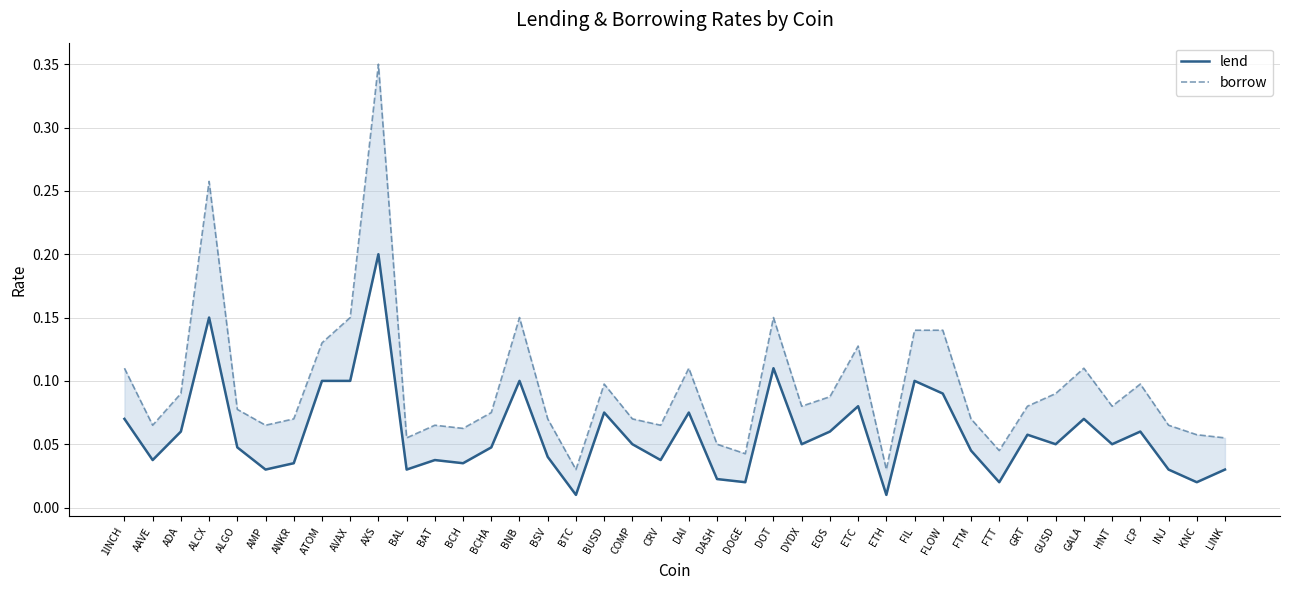

True or false: lend and borrow intersect in this chart.

False